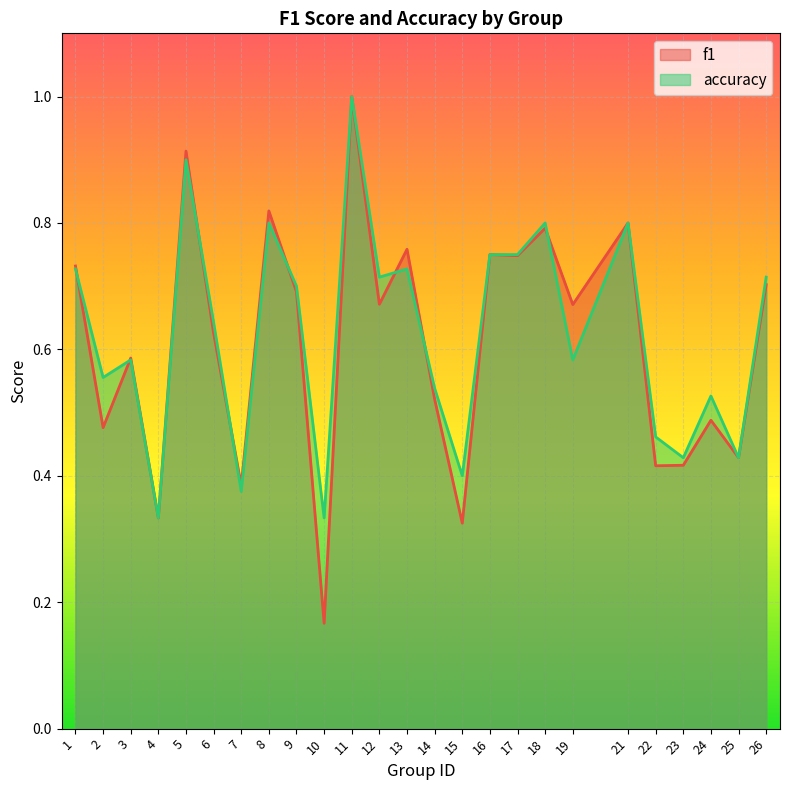

At which label does f1 reach its peak?

11